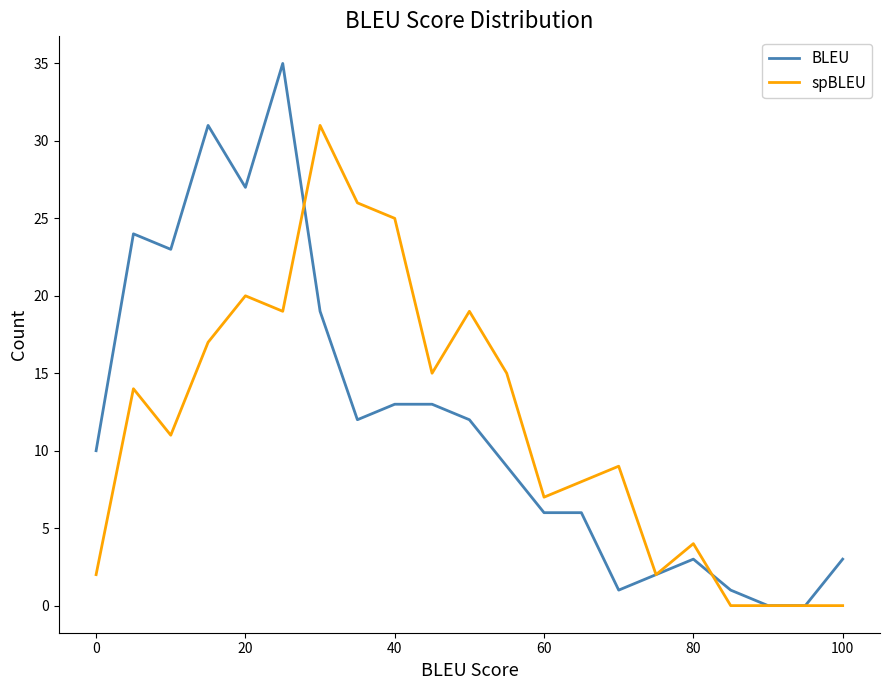

List the series in order of their peak value, lowest first.

spBLEU, BLEU